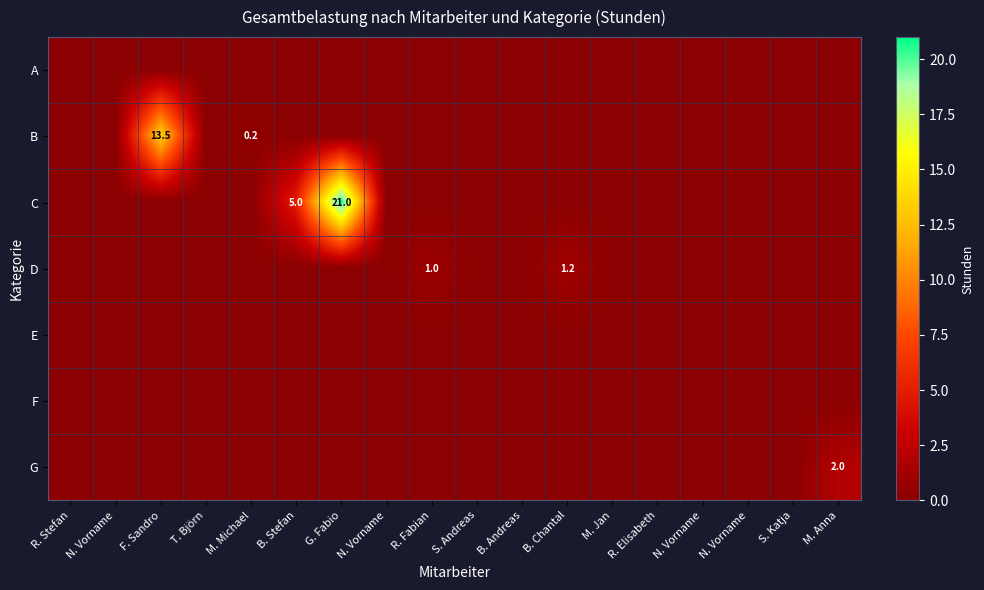

Rank the series by their maximum value, from lowest to highest.

A, E, F, D, G, B, C